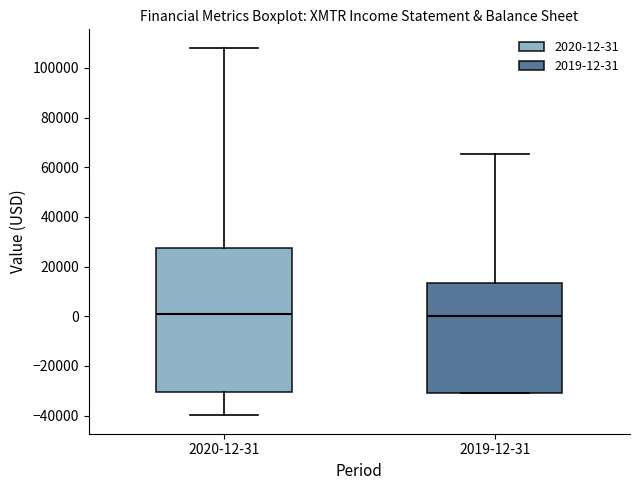

Reading left to right, read every box against the y-axis: the position of its median line, the range the box covers, and the ends of its whiskers. The values are not printed on the chart, so give them approximately, as read against the axis.

2020-12-31: median 0, box -30000 to 28000, whiskers -40000 to 108000
2019-12-31: median 0, box -30000 to 14000, whiskers -30000 to 66000